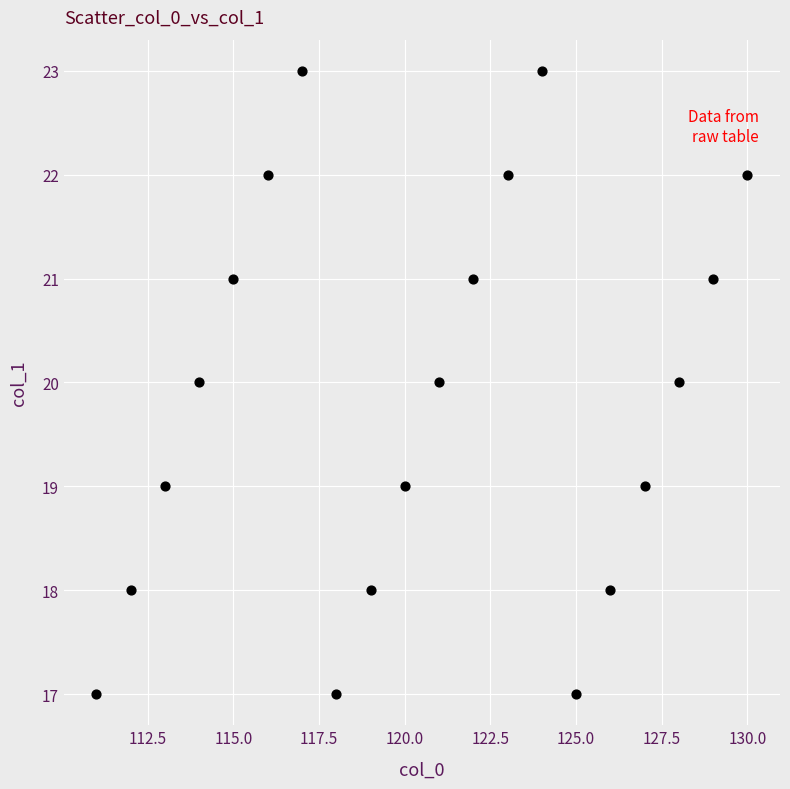

What is the range of X values (max minus min)?

19